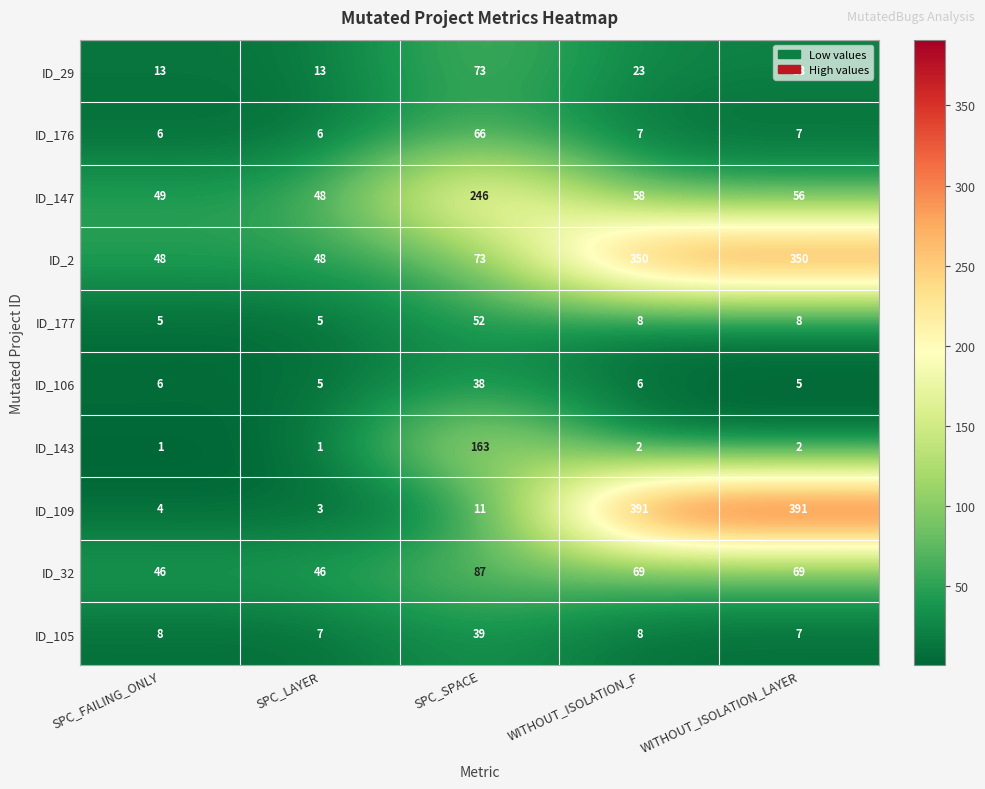

Count the number of data series in this chart.

10